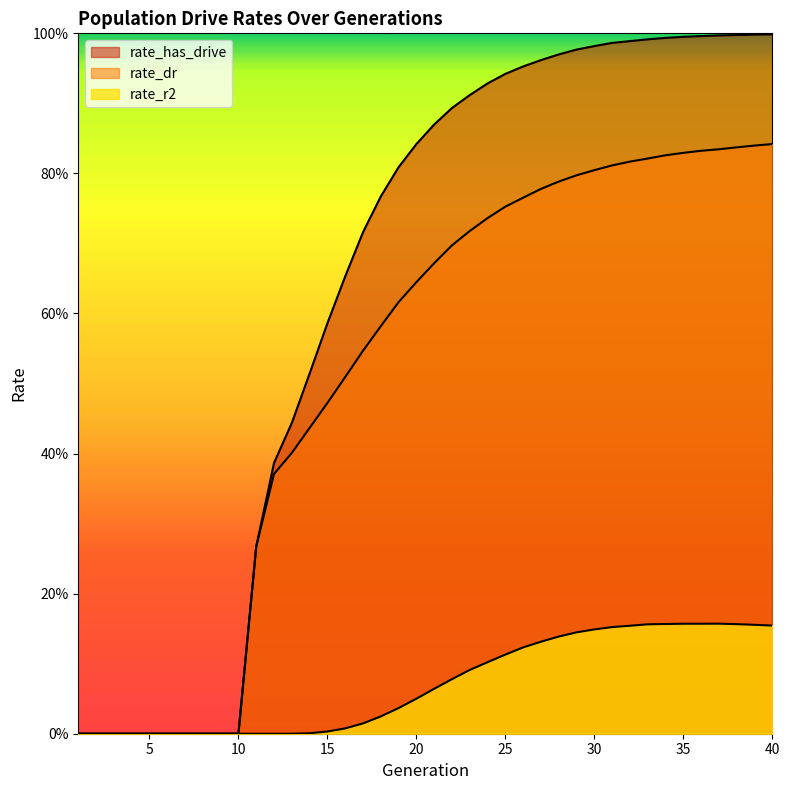

What is the value of the rate_r2 point at the 23rd from the left?

0.1